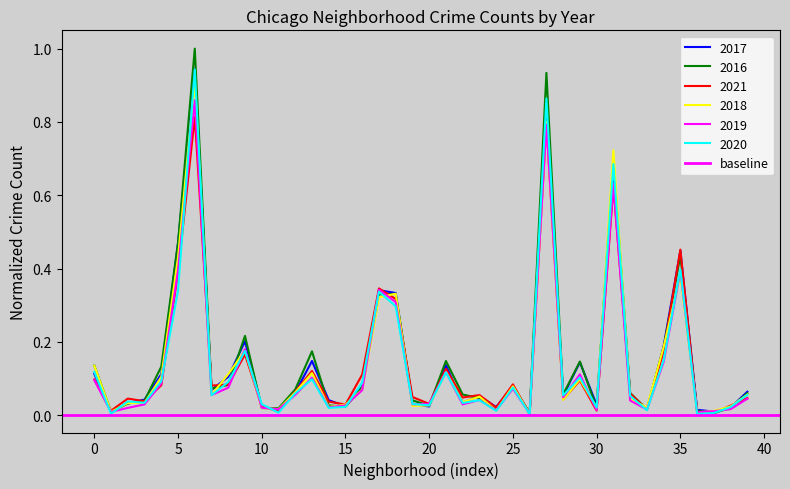

Reading right to left, what are all the values shown in this chart?

2017: 0.1	0.0	0.0	0.0	0.4	0.2	0.0	0.1	0.7	0.0	0.1	0.1	0.8	0.0	0.1	0.0	0.1	0.0	0.1	0.0	0.0	0.3	0.3	0.1	0.0	0.0	0.1	0.1	0.0	0.0	0.2	0.1	0.1	0.9	0.5	0.1	0.0	0.0	0.0	0.1
2016: 0.1	0.0	0.0	0.0	0.4	0.2	0.0	0.1	0.7	0.0	0.1	0.1	0.9	0.0	0.1	0.0	0.0	0.1	0.1	0.0	0.0	0.3	0.3	0.1	0.0	0.0	0.2	0.1	0.0	0.0	0.2	0.1	0.1	1.0	0.5	0.1	0.0	0.0	0.0	0.1
2021: 0.0	0.0	0.0	0.0	0.5	0.2	0.0	0.1	0.6	0.0	0.1	0.0	0.8	0.0	0.1	0.0	0.1	0.0	0.1	0.0	0.0	0.3	0.3	0.1	0.0	0.0	0.1	0.1	0.0	0.0	0.2	0.1	0.1	0.8	0.4	0.1	0.0	0.0	0.0	0.1
2018: 0.1	0.0	0.0	0.0	0.4	0.2	0.0	0.0	0.7	0.0	0.1	0.0	0.8	0.0	0.1	0.0	0.1	0.0	0.1	0.0	0.0	0.3	0.3	0.1	0.0	0.0	0.1	0.1	0.0	0.0	0.2	0.1	0.1	0.9	0.4	0.1	0.0	0.0	0.0	0.1
2019: 0.0	0.0	0.0	0.0	0.4	0.1	0.0	0.0	0.6	0.0	0.1	0.0	0.8	0.0	0.1	0.0	0.0	0.0	0.1	0.0	0.0	0.3	0.3	0.1	0.0	0.0	0.1	0.1	0.0	0.0	0.2	0.1	0.1	0.9	0.4	0.1	0.0	0.0	0.0	0.1
2020: 0.1	0.0	0.0	0.0	0.4	0.2	0.0	0.1	0.7	0.0	0.1	0.1	0.9	0.0	0.1	0.0	0.0	0.0	0.1	0.0	0.0	0.3	0.3	0.1	0.0	0.0	0.1	0.1	0.0	0.0	0.2	0.1	0.1	0.9	0.3	0.1	0.0	0.0	0.0	0.1